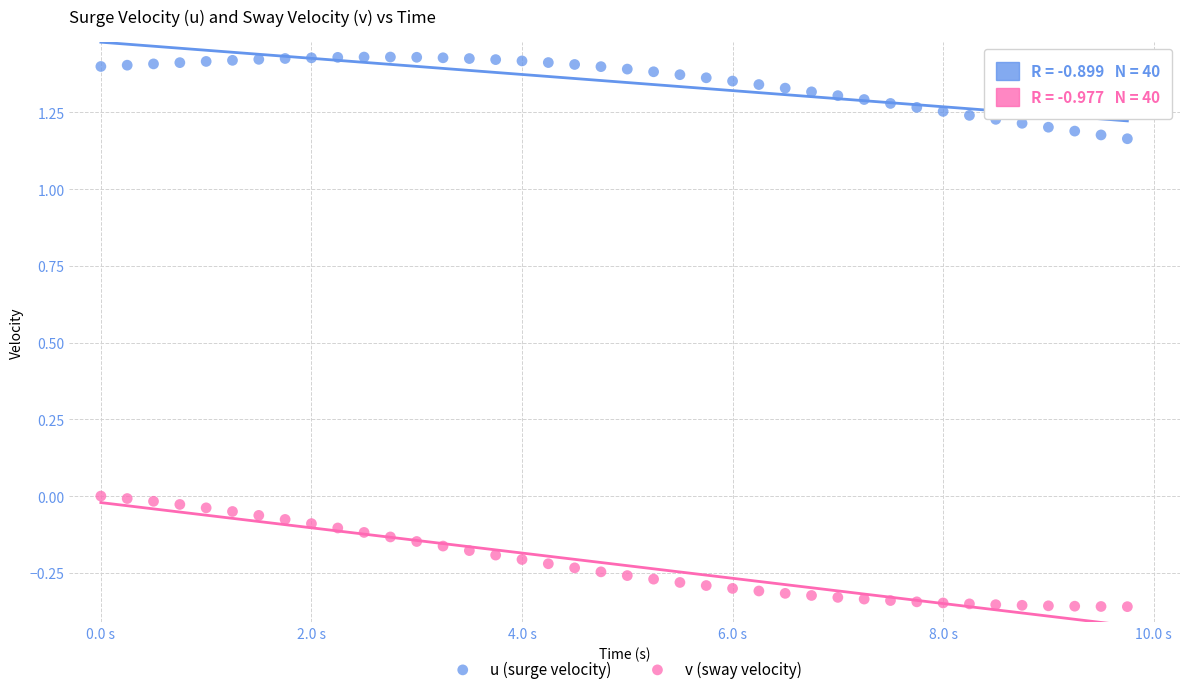

Which series contains the lowest Y value?

v (sway velocity)